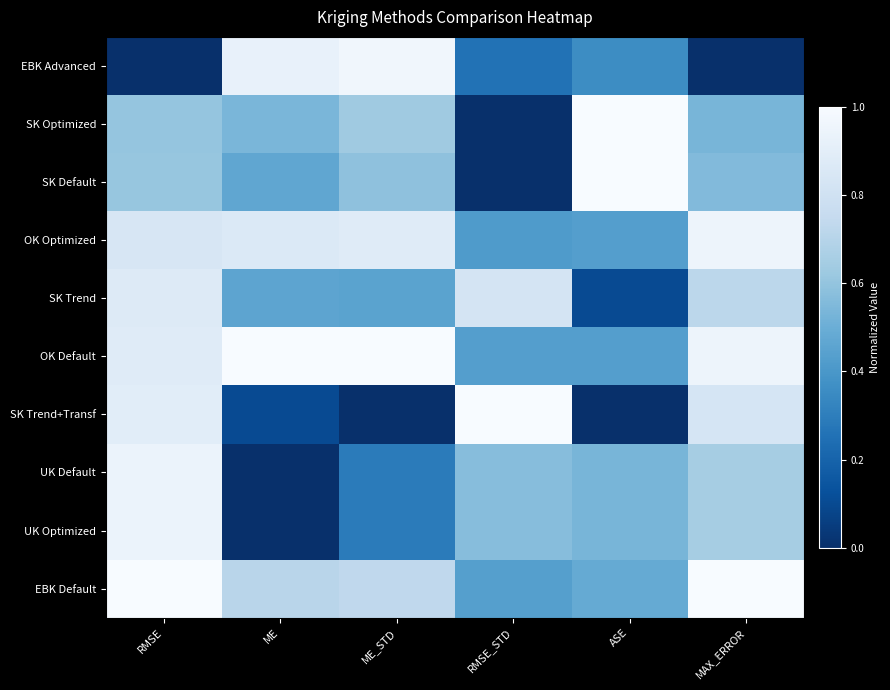

Between ME and RMSE_STD, which series saw the biggest shift?

SK Trend+Transf